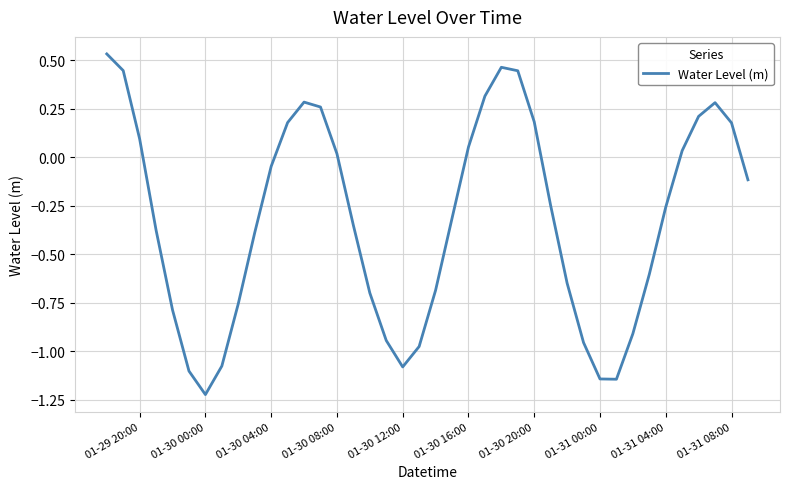

What is the difference between the maximum and minimum values?

1.8